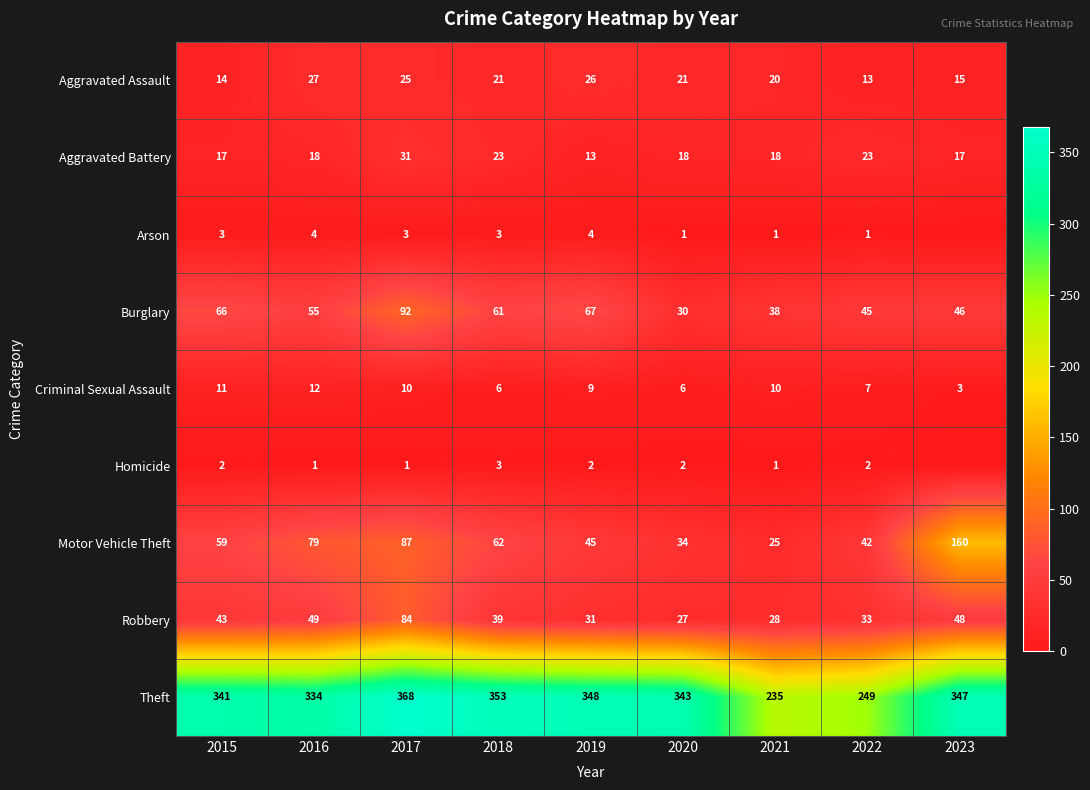

At which label does Criminal Sexual Assault first exceed 9?

2015